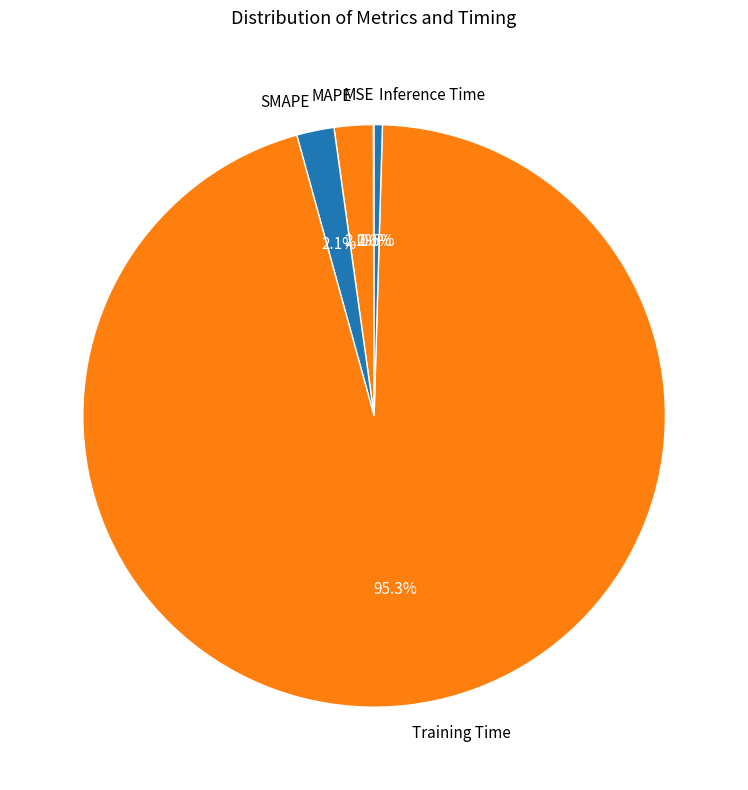

Combined, what portion of the pie is Training Time and Inference Time?

95.7%